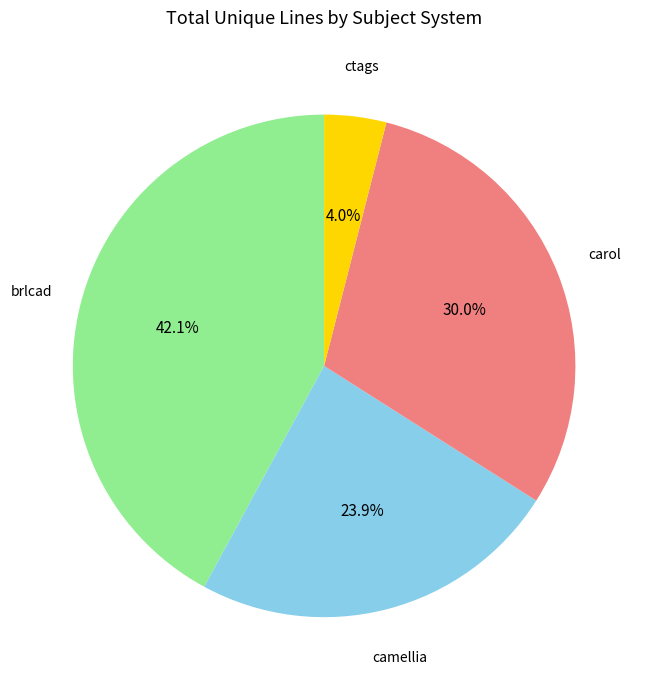

Is there any slice that represents more than half of the pie?

No